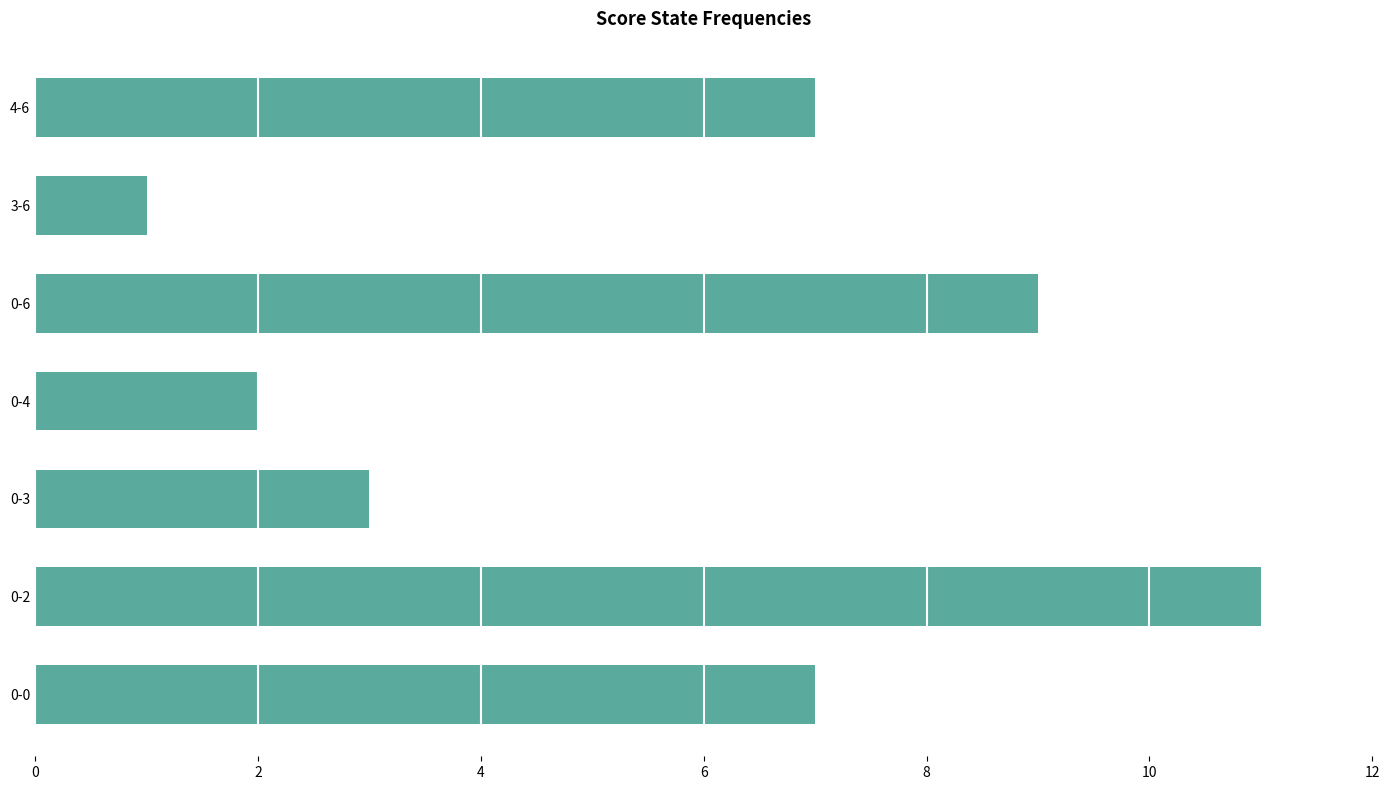

Does the chart contain any negative values?

No